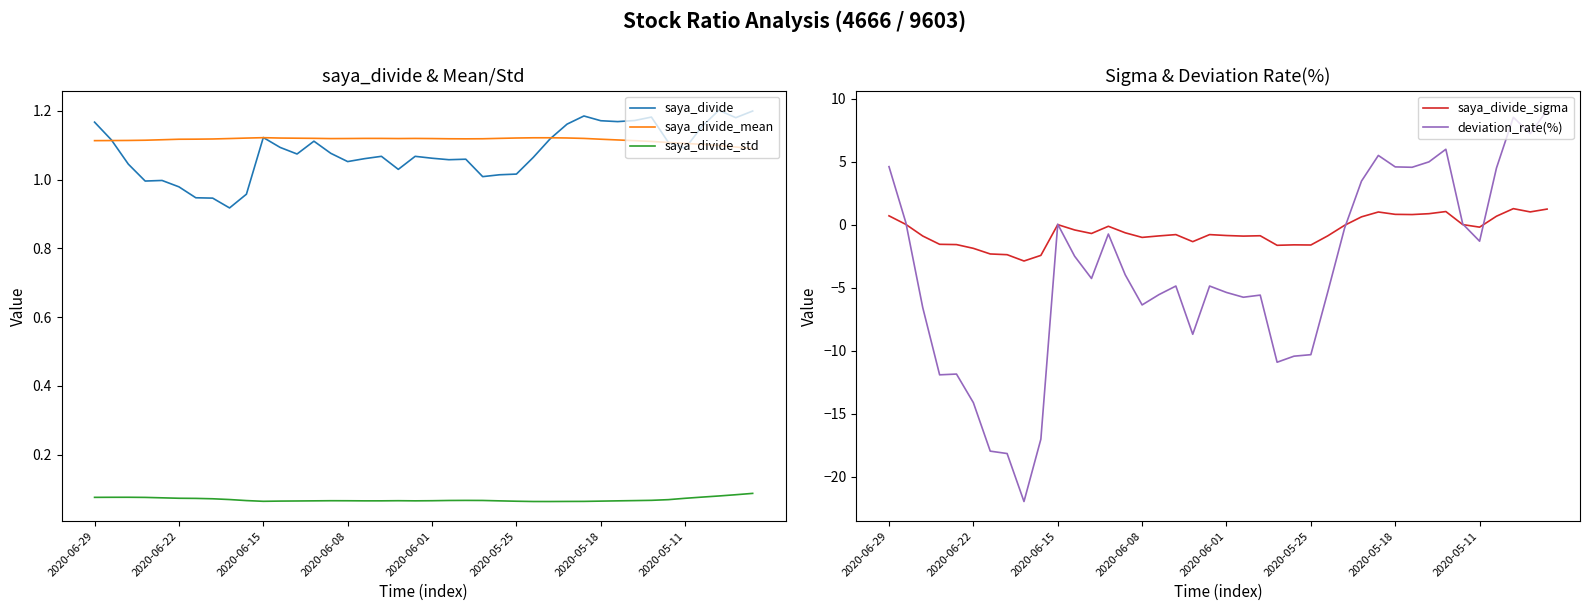

True or false: saya_divide_std and saya_divide cross at least once.

False